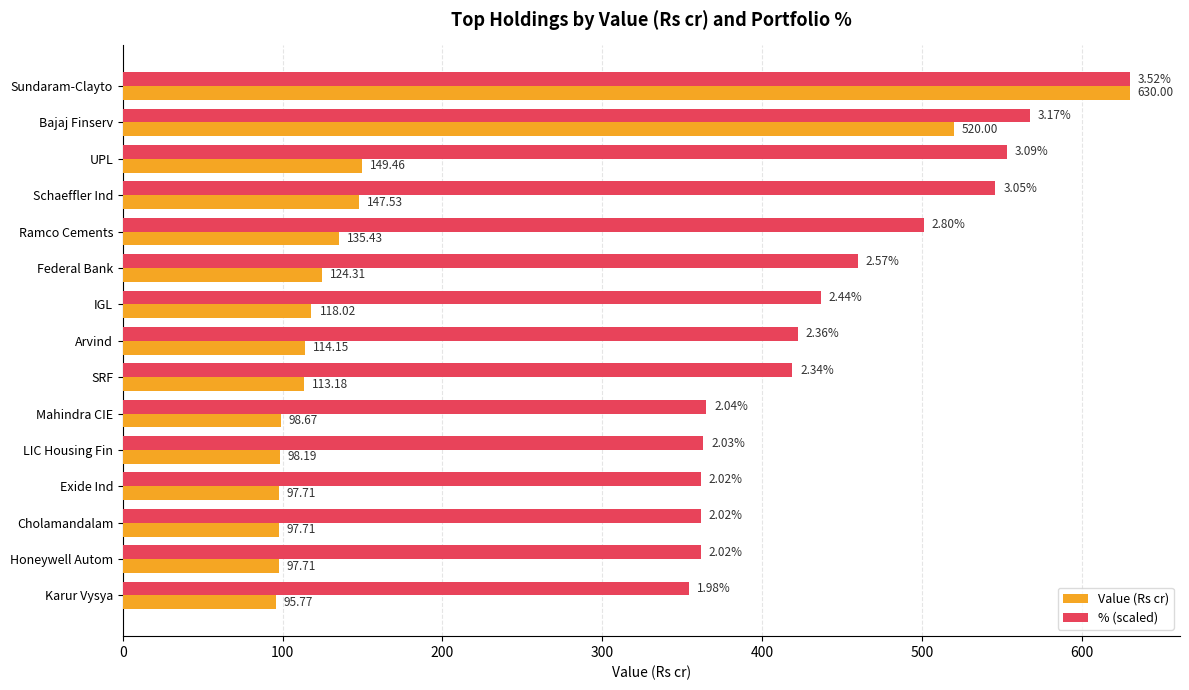

Which category has the lowest value in the Value (Rs cr) series?

Karur Vysya